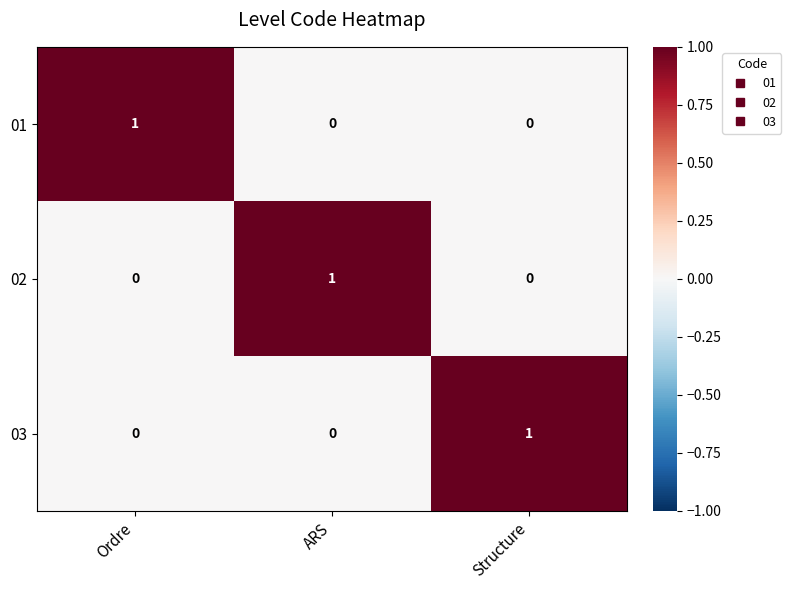

Reading left to right, what are all the values shown in this chart?

01: 1	0	0
02: 0	1	0
03: 0	0	1